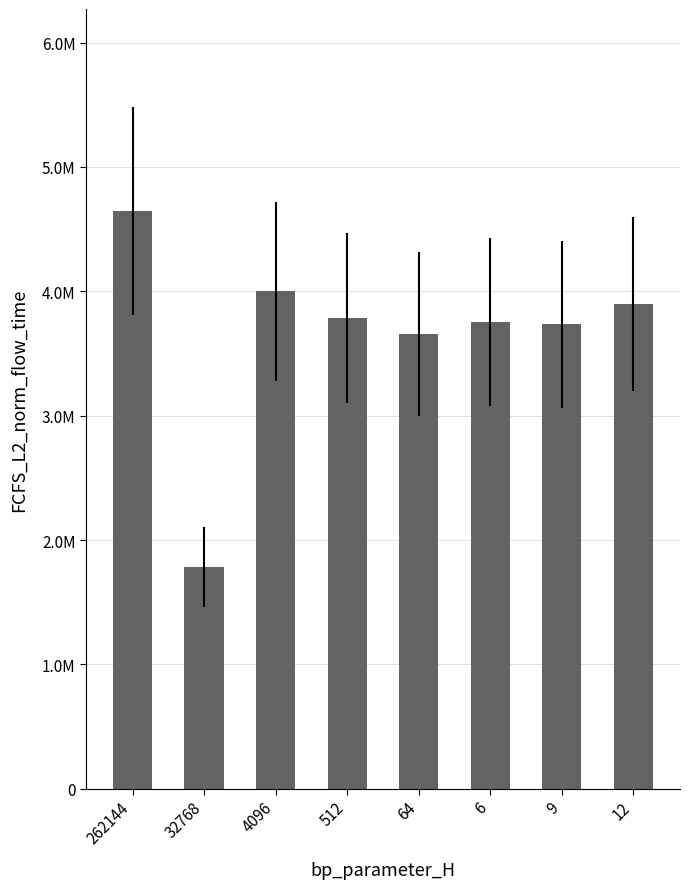

What is the label of the 2nd bar from the left?

32768